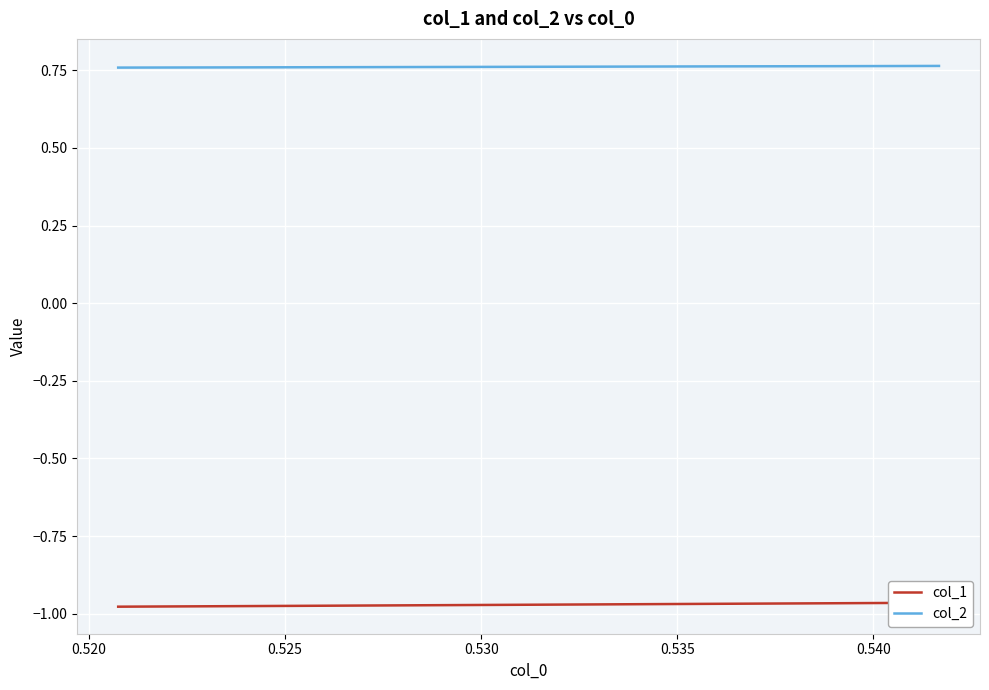

What is the sum of all col_1 values?

-7.8